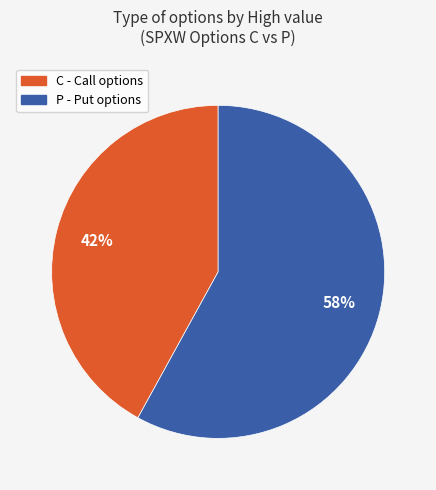

Count the number of slices in the pie.

2